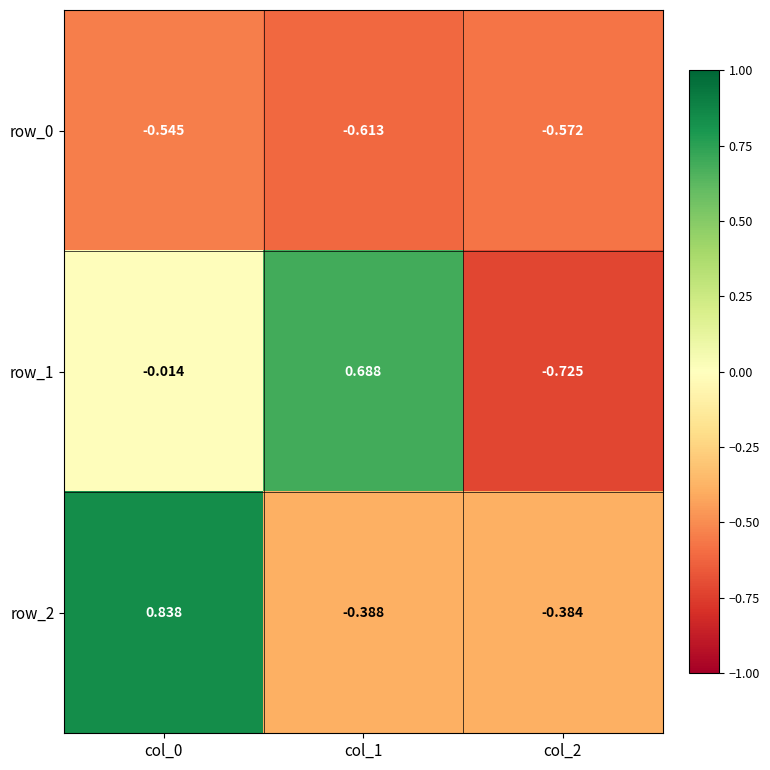

Is the value of row_2 at col_1 greater than the value of row_0 at col_0?

Yes